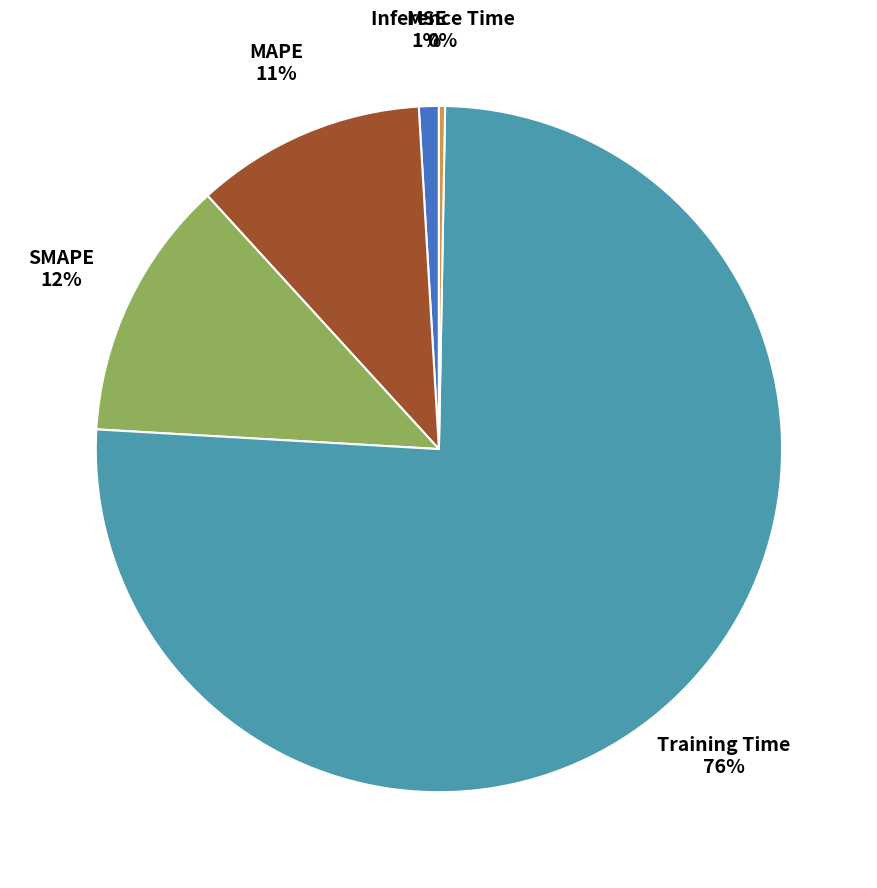

Is it true that Training Time is 66% of the pie?

False